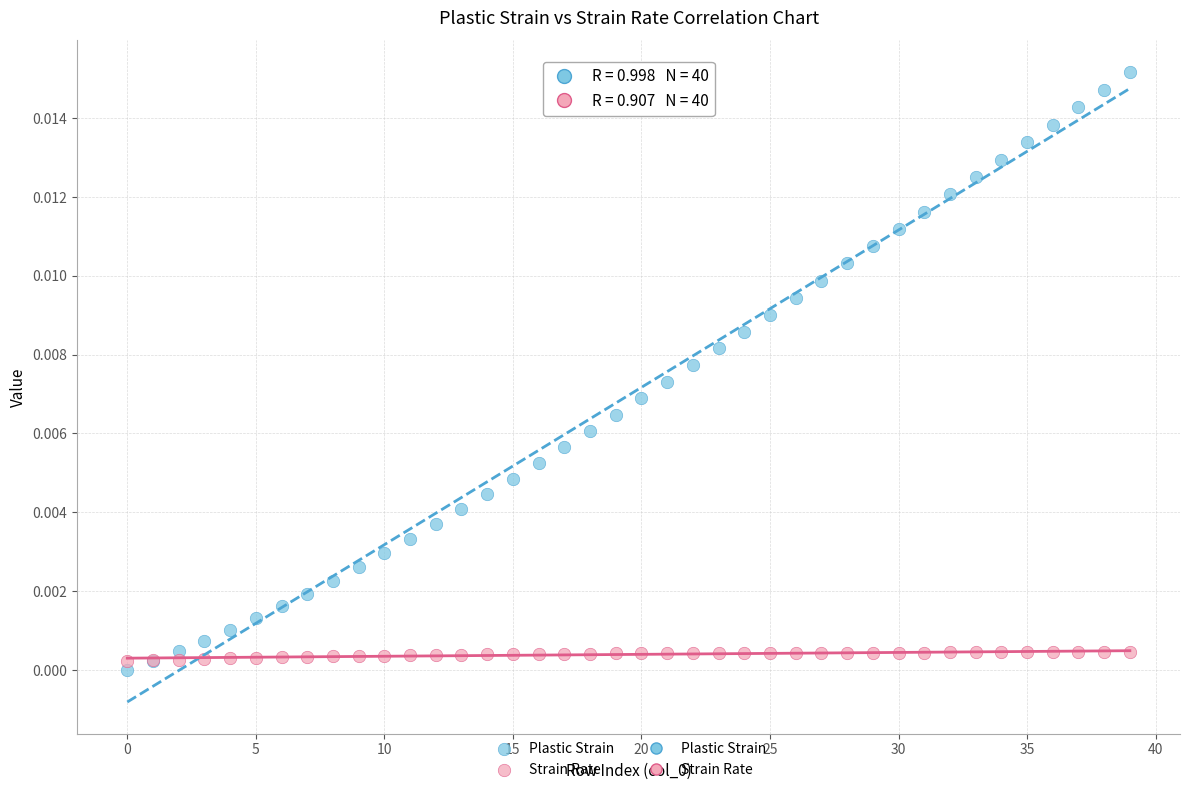

Which series has the widest spread of Y values?

Plastic Strain